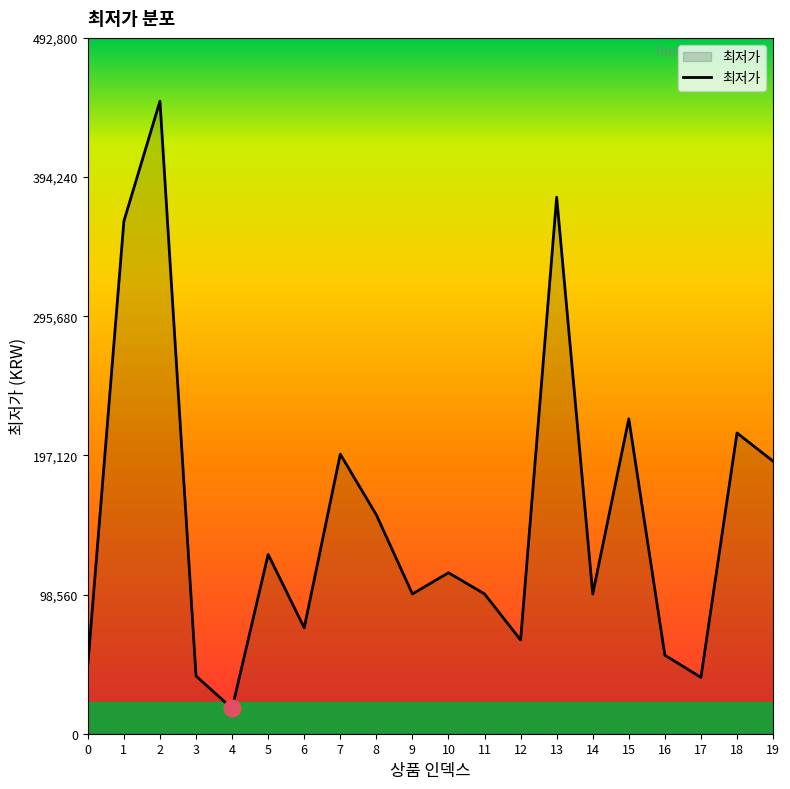

The value at 8 is 155000. True or false?

True